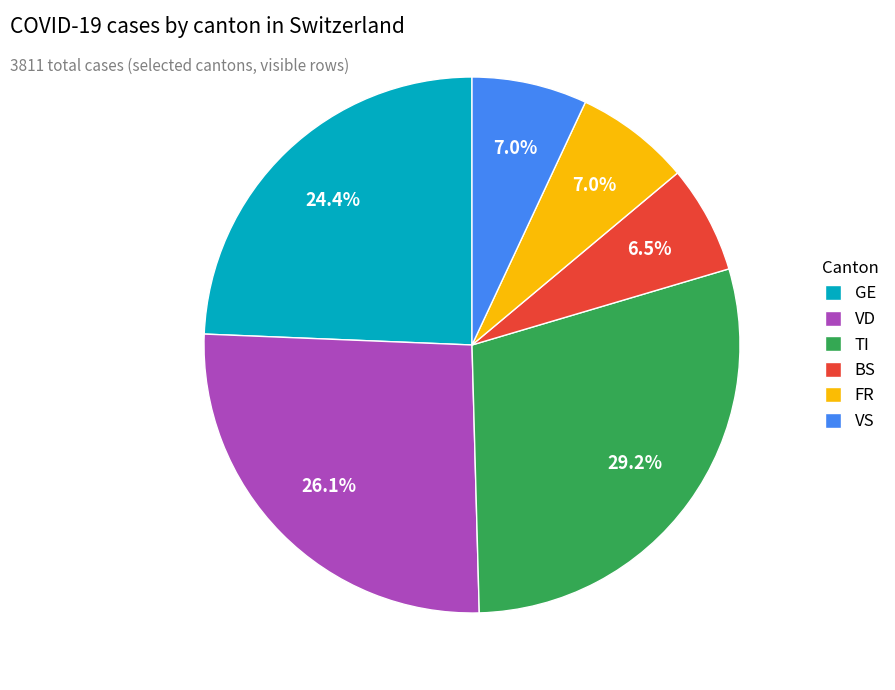

What is the largest slice in the pie chart?

TI